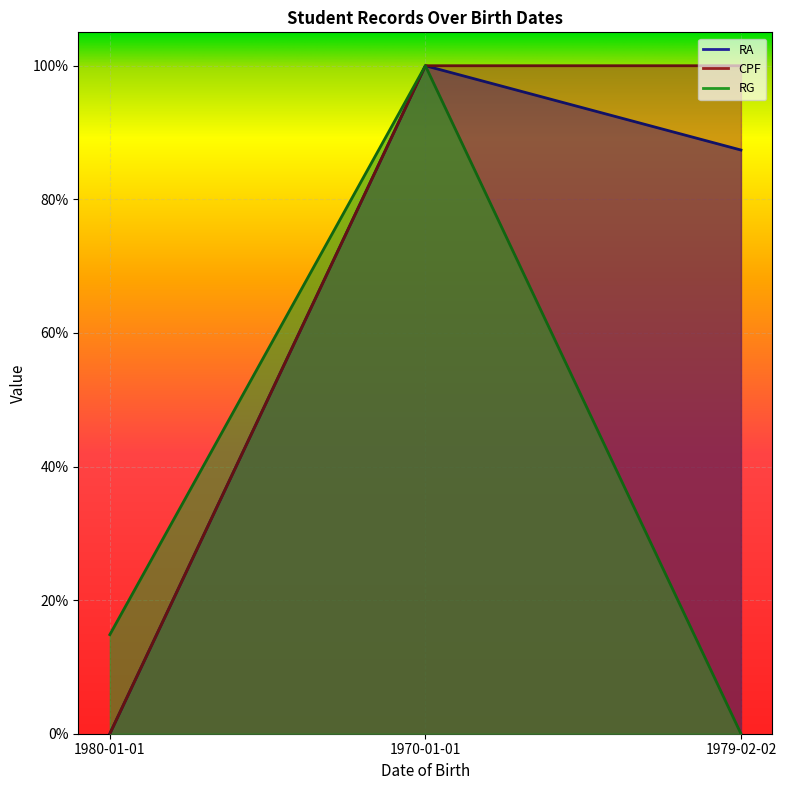

At which category is the sum across all series the highest?

1970-01-01